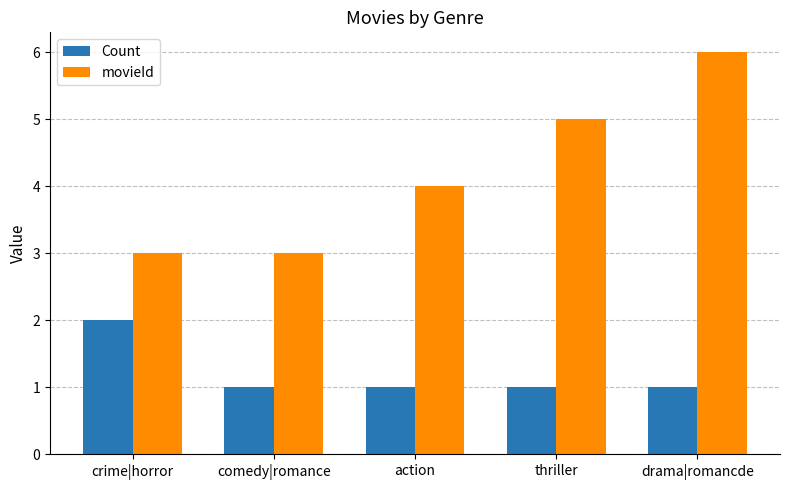

Which category has the highest value across all series?

drama|romancde